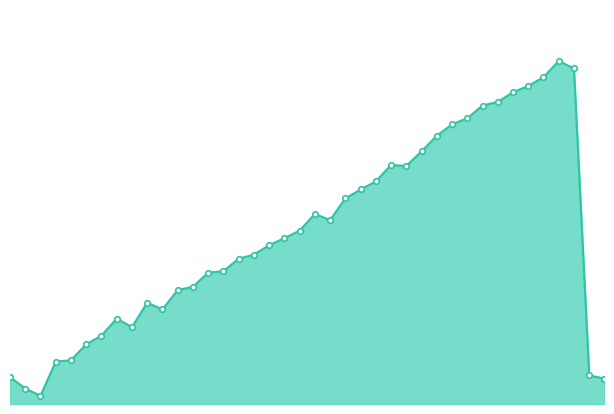

Is this an area chart (filled region under the line)?

Yes